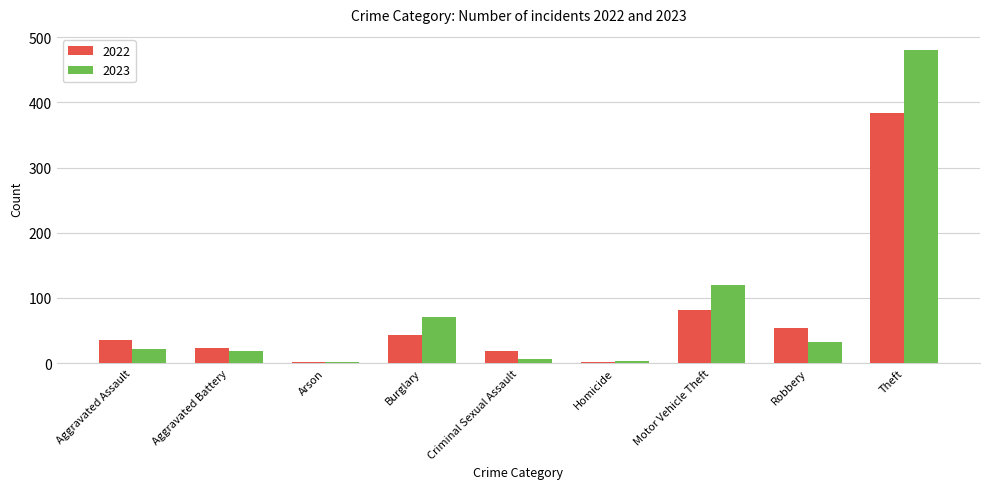

Count the number of categories in the chart.

9